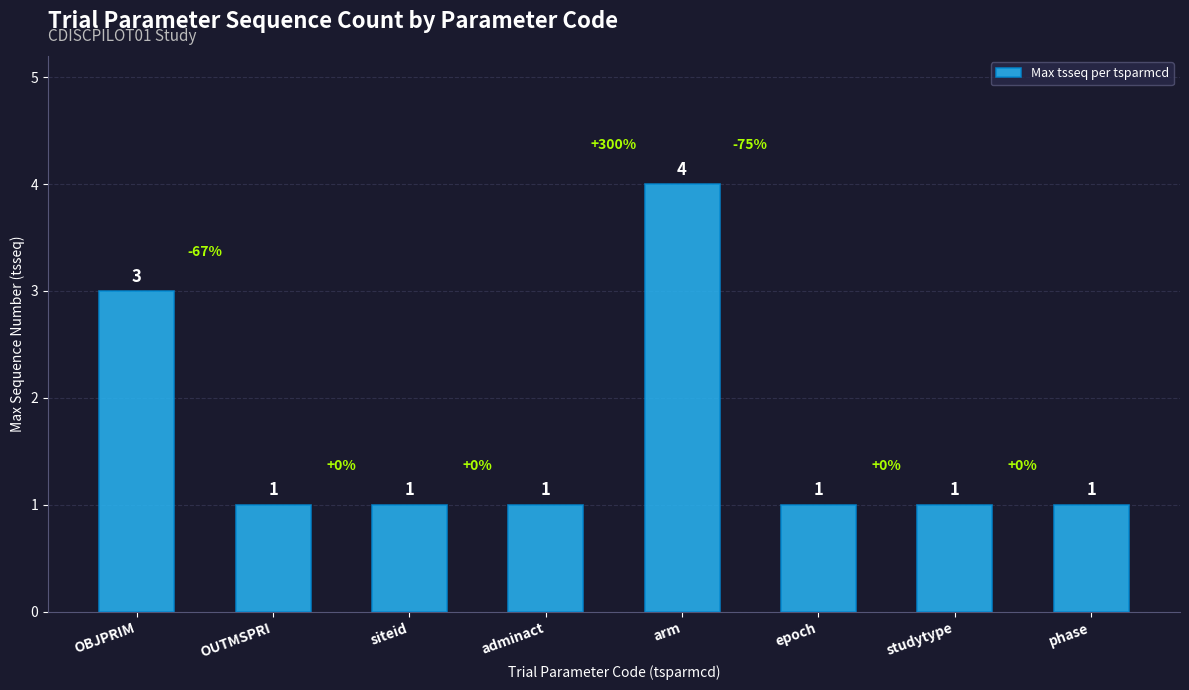

Which category has the highest value across all series?

arm